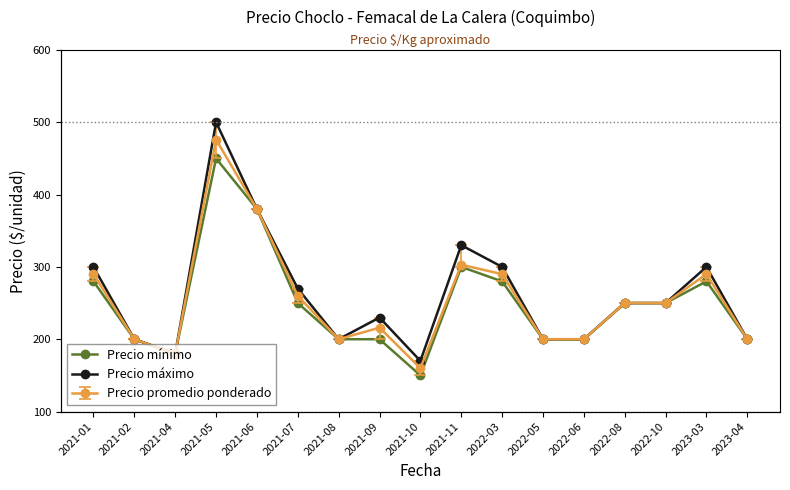

What is the difference between the second highest and second lowest values in the Precio mínimo series?

200